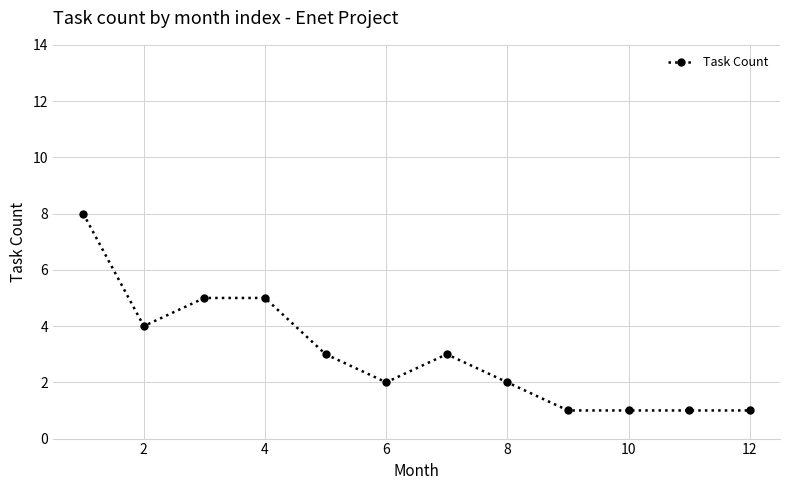

How many lines are shown in the chart?

1